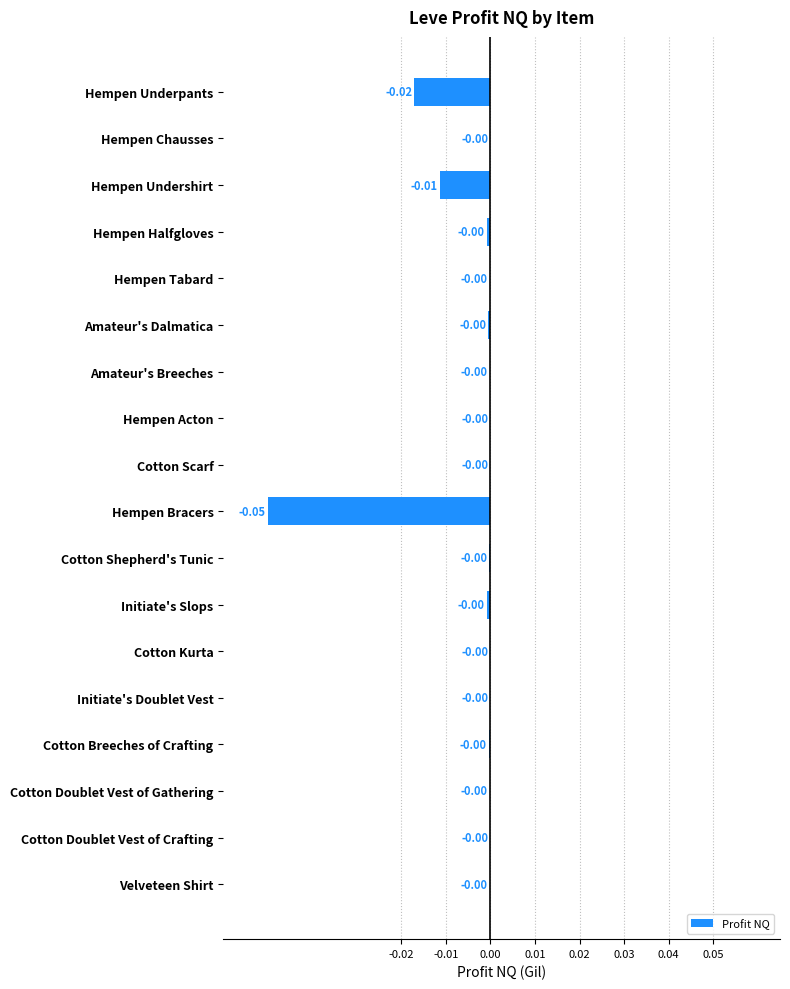

Which has a higher value, Hempen Acton or Hempen Underpants?

Hempen Acton